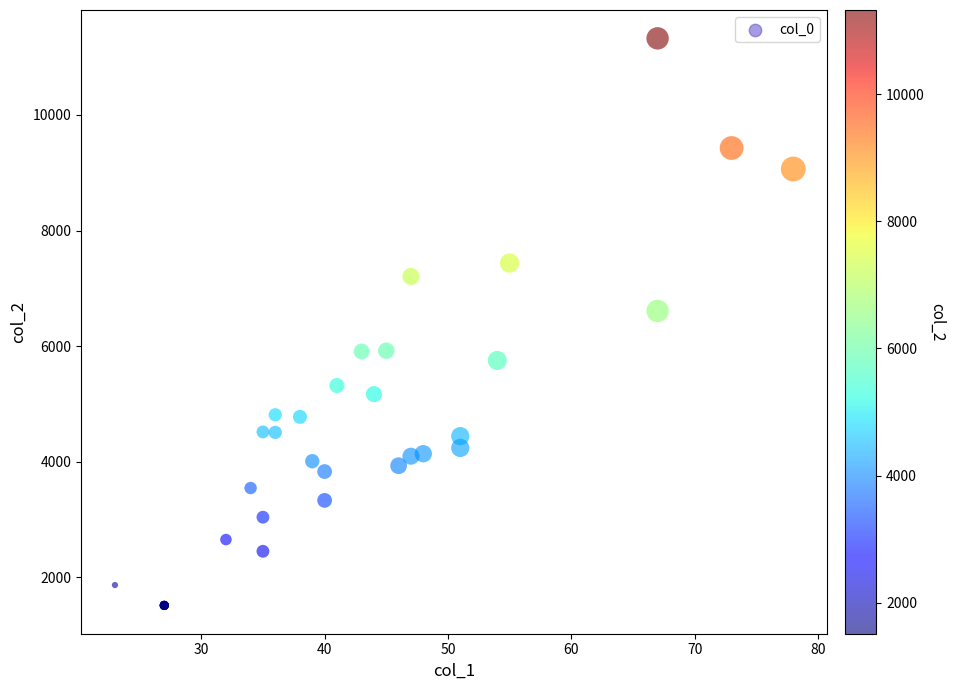

What Y value in the scatter plot is closest to 6419?

6608